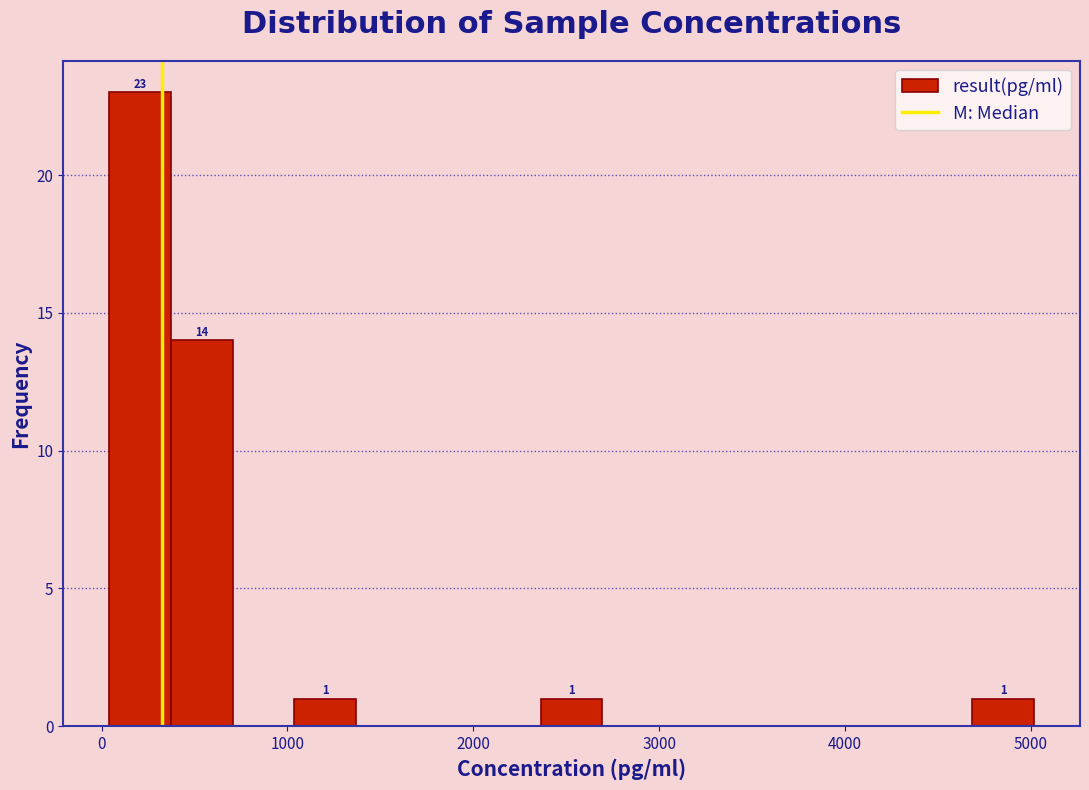

Read against the x-axis, roughly where is the centre of the tallest bar?

200